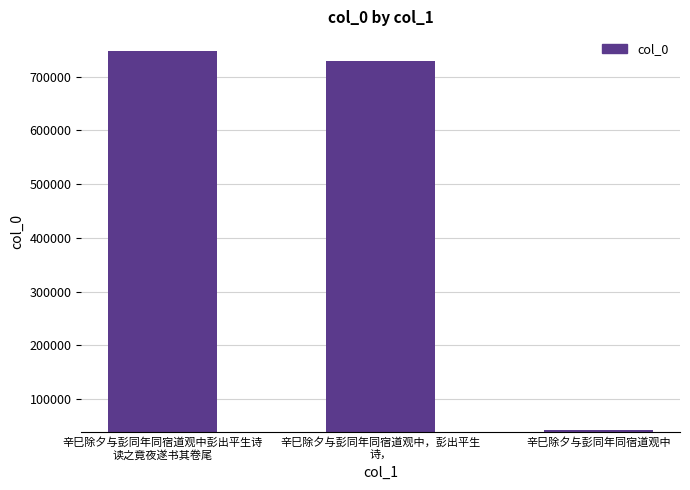

What is the change in value from 辛巳除夕与彭同年同宿道观中彭出平生诗
读之竟夜遂书其卷尾 to 辛巳除夕与彭同年同宿道观中?

-705186